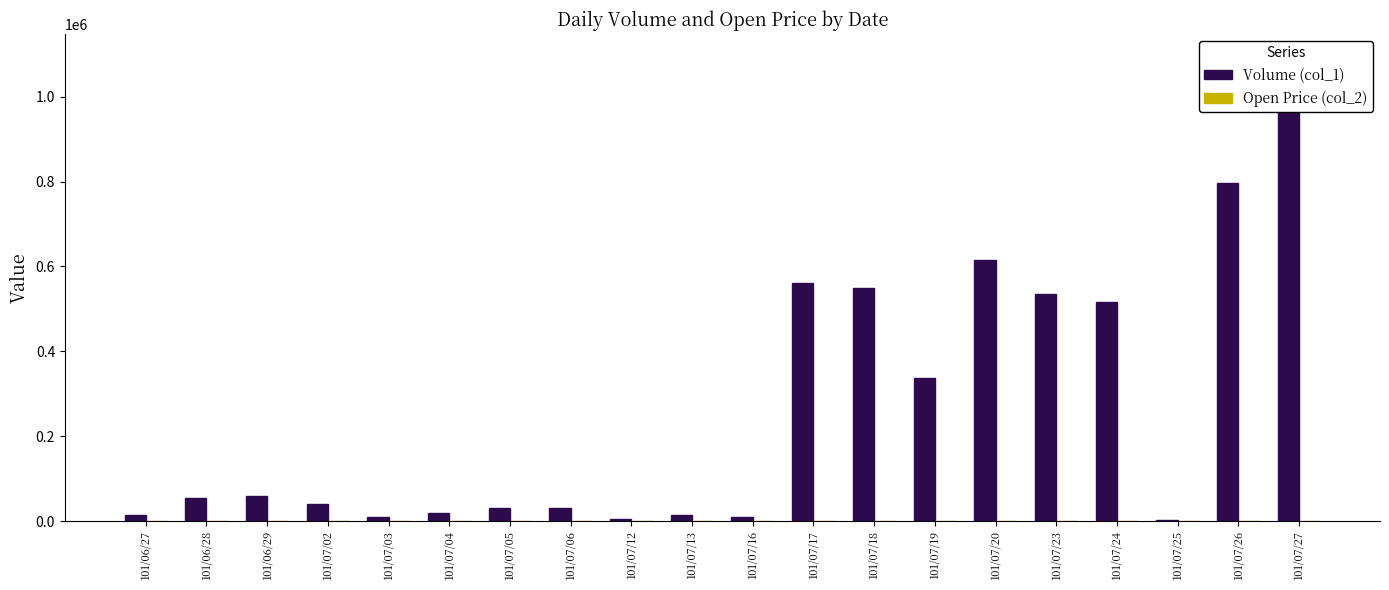

Reading left to right, list all the values displayed in this chart.

Volume (col_1): 15000.0	55000.0	60000.0	40000.0	10000.0	20000.0	30000.0	30000.0	5000.0	15000.0	10000.0	560000.0	550000.0	337000.0	615000.0	536000.0	517000.0	2000.0	796000.0	1093000.0
Open Price (col_2): 1.3	1.2	1.3	1.4	1.6	1.5	1.5	1.5	1.4	1.3	1.2	1.3	1.2	1.3	1.3	1.2	1.1	1.2	1.2	1.3